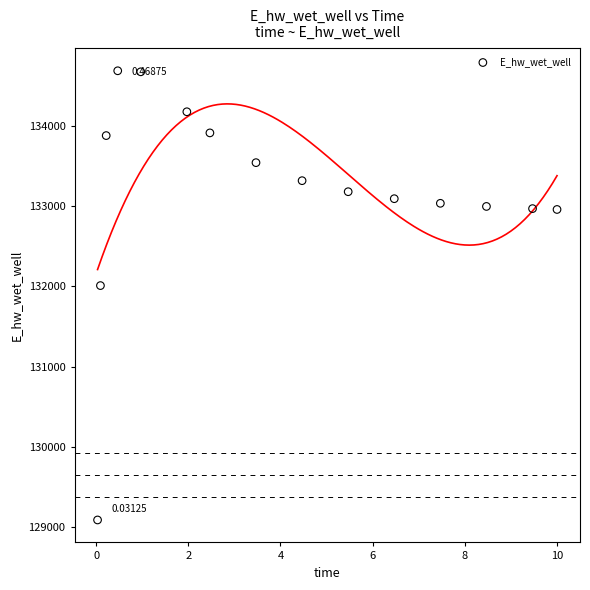

What is the range of Y values (max minus min)?

5594.2